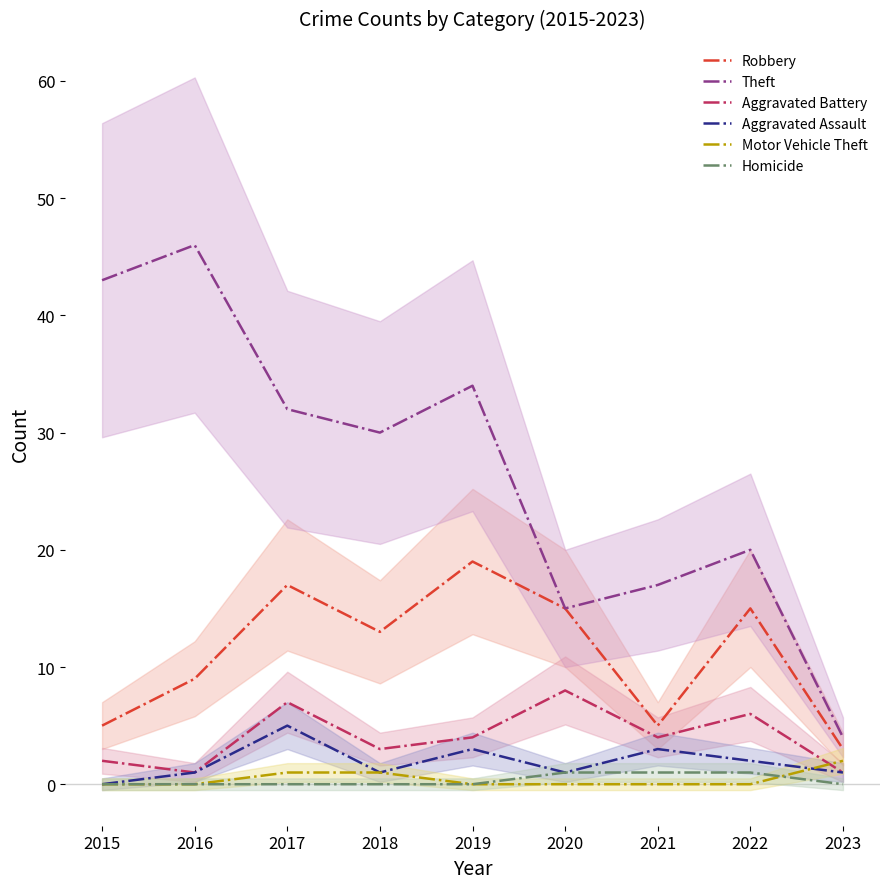

Which has a higher value, 2021 or 2016?

2016